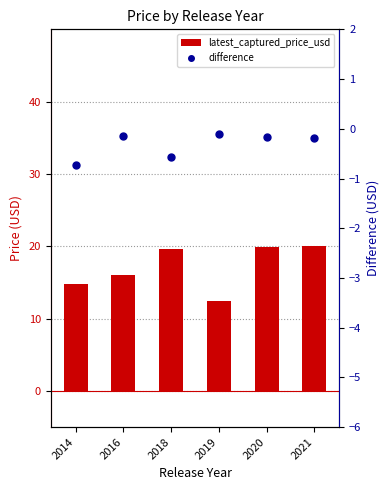

What is the total value across all series at 2016?

15.9